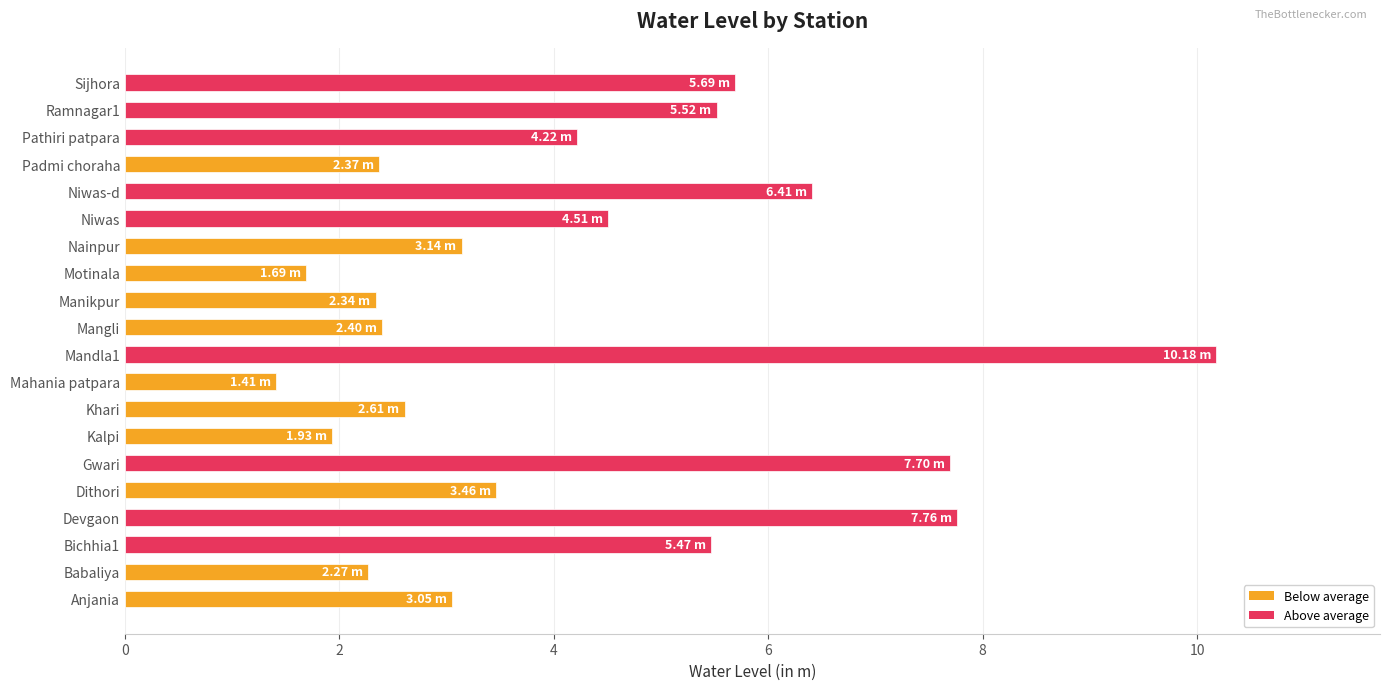

What is the change in value from Devgaon to Mangli?

-5.4